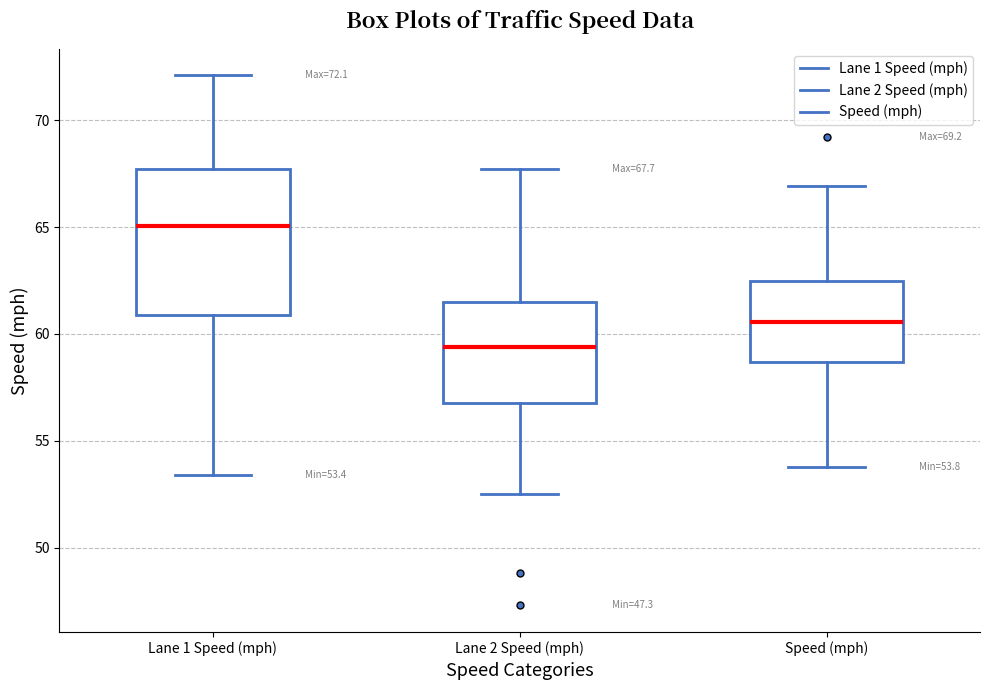

Which box is the tallest, from its lower edge to its upper edge?

Lane 1 Speed (mph)